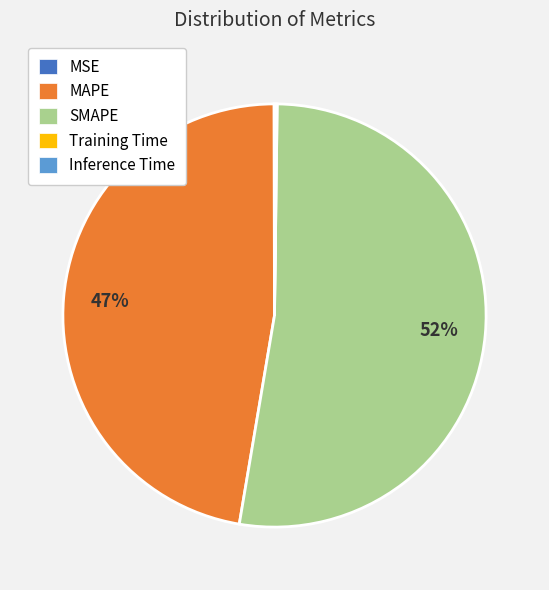

Which category has the biggest portion of the pie?

SMAPE